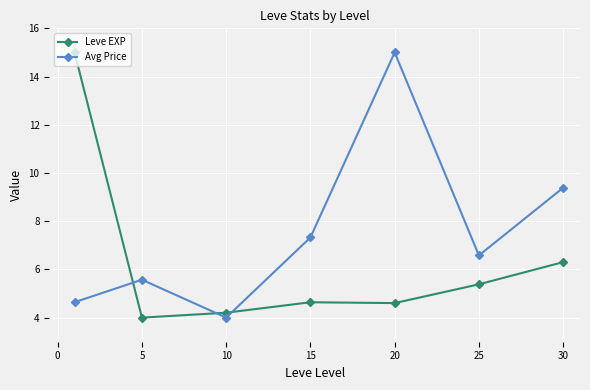

Which series has the largest total across all categories?

Avg Price